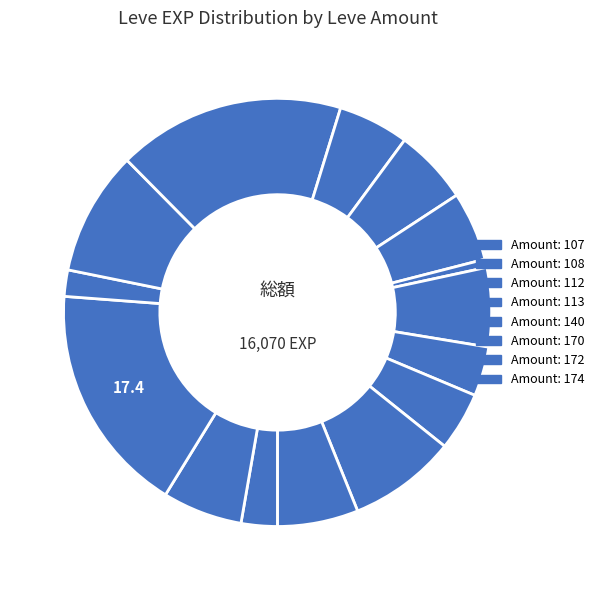

How many segments does this pie chart have?

15